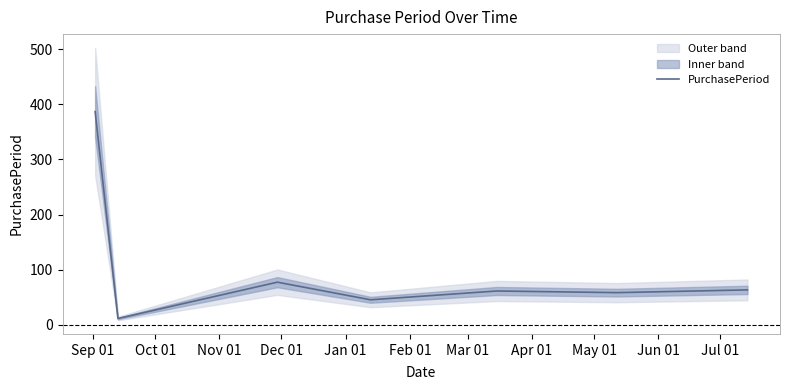

At which label does the data first exceed 61?

Sep 01